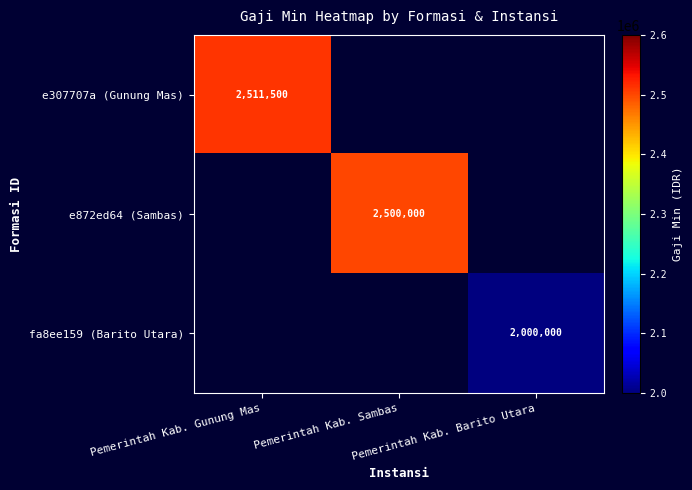

At Pemerintah Kab. Sambas, list the series in order from largest to smallest.

e307707a (Gunung Mas), e872ed64 (Sambas), fa8ee159 (Barito Utara)